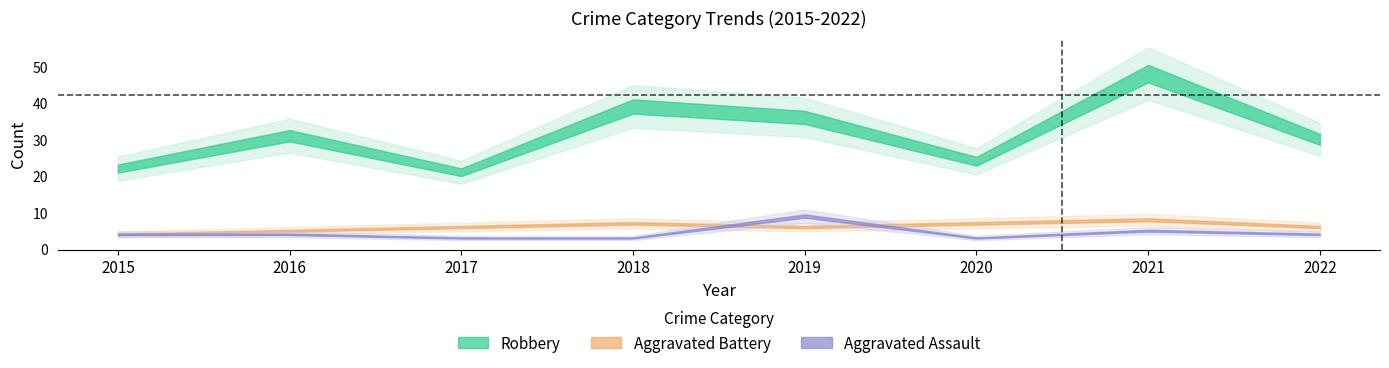

List the labels in order of Aggravated Battery value, largest first.

2021, 2018, 2020, 2017, 2019, 2022, 2016, 2015